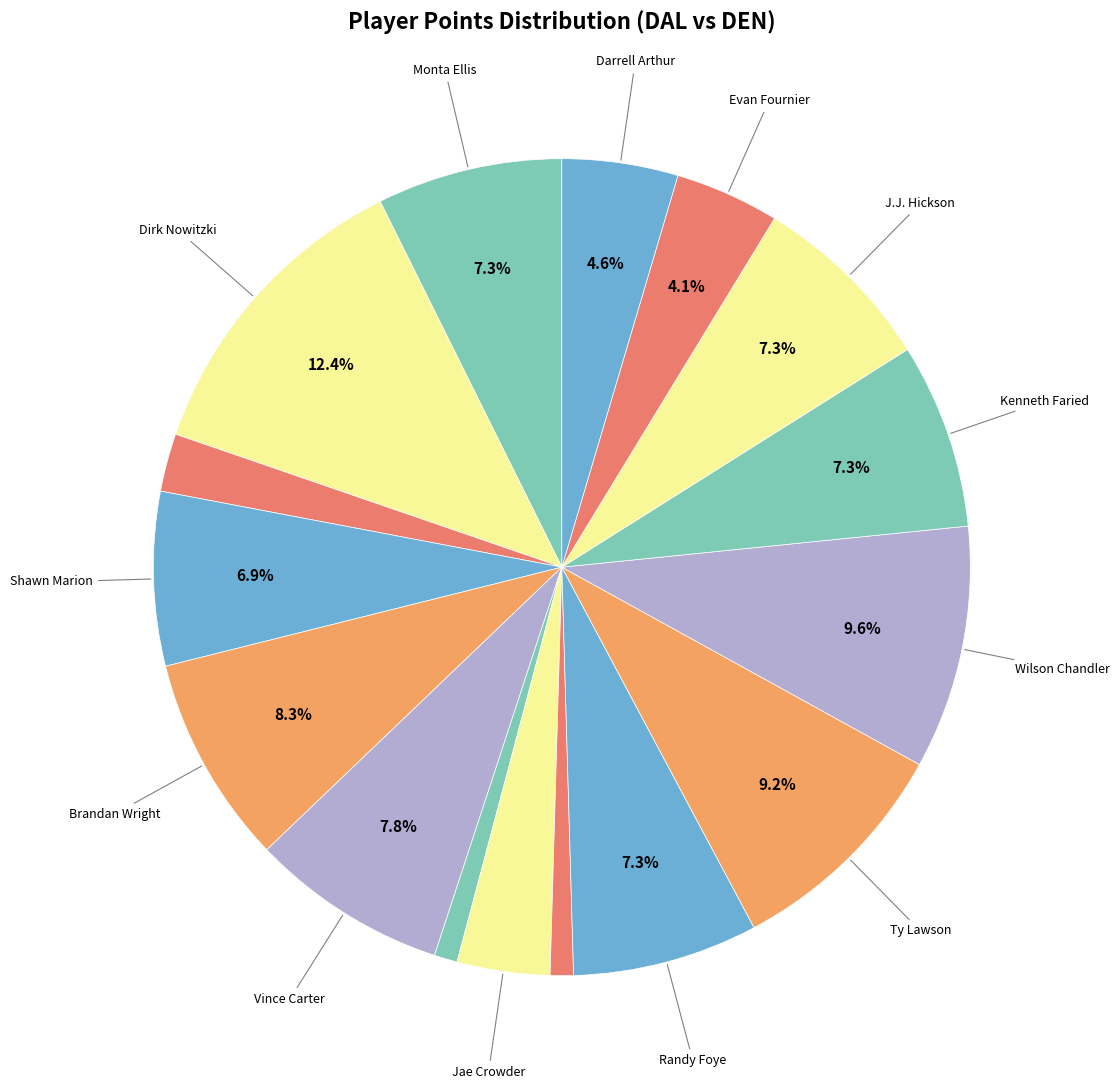

Rank the categories by value from lowest to highest.

Devin Harris, Shane Larkin, Jose Calderon, Jae Crowder, Evan Fournier, Darrell Arthur, Shawn Marion, Monta Ellis, Randy Foye, Kenneth Faried, J.J. Hickson, Vince Carter, Brandan Wright, Ty Lawson, Wilson Chandler, Dirk Nowitzki